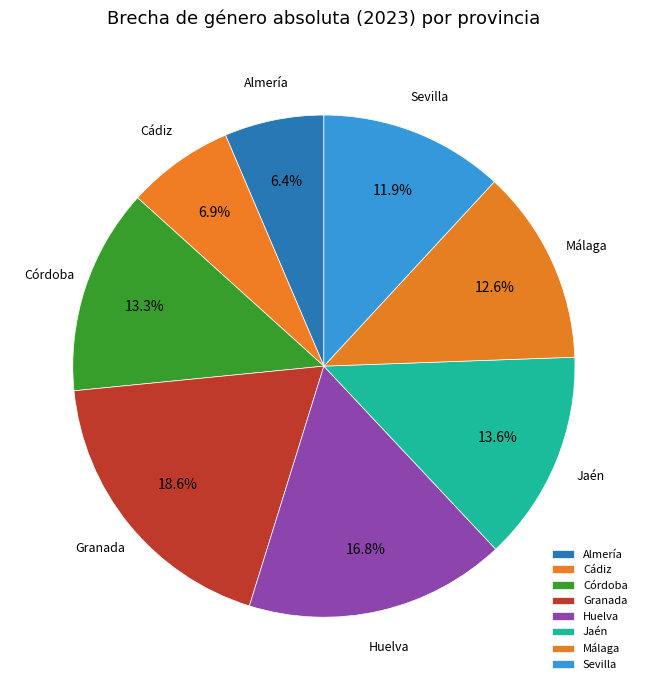

Which has a higher value, Málaga or Jaén?

Jaén